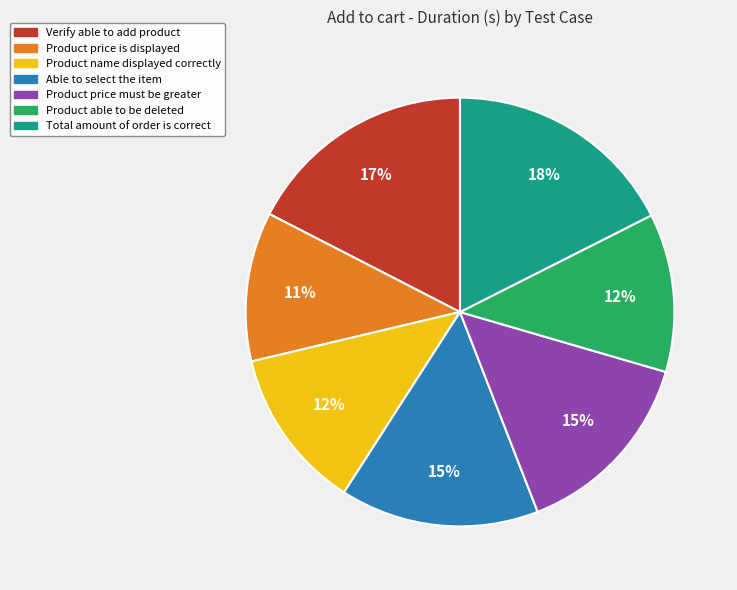

To the nearest percent, what is the average slice percentage?

14%